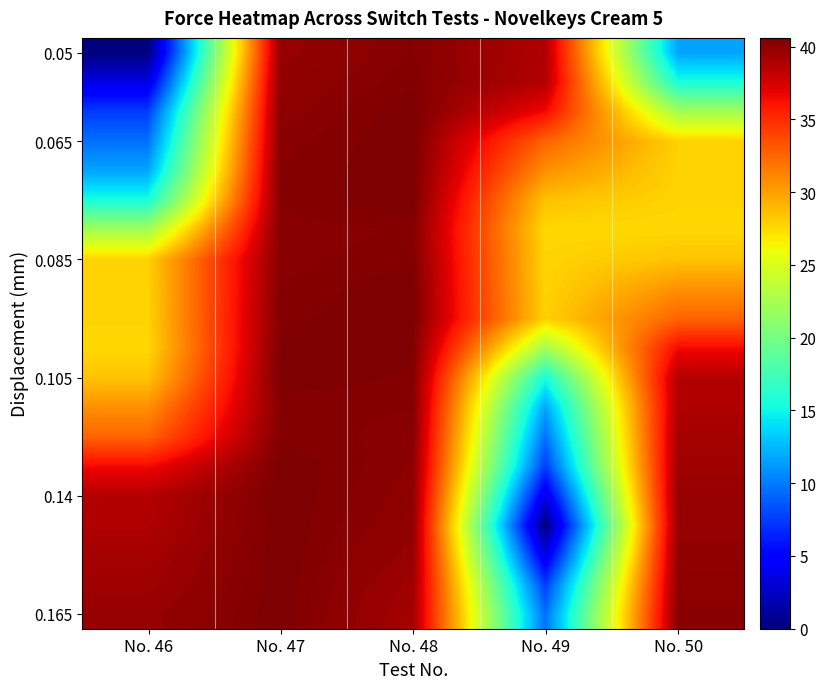

At which category is the sum across all series the highest?

No. 47